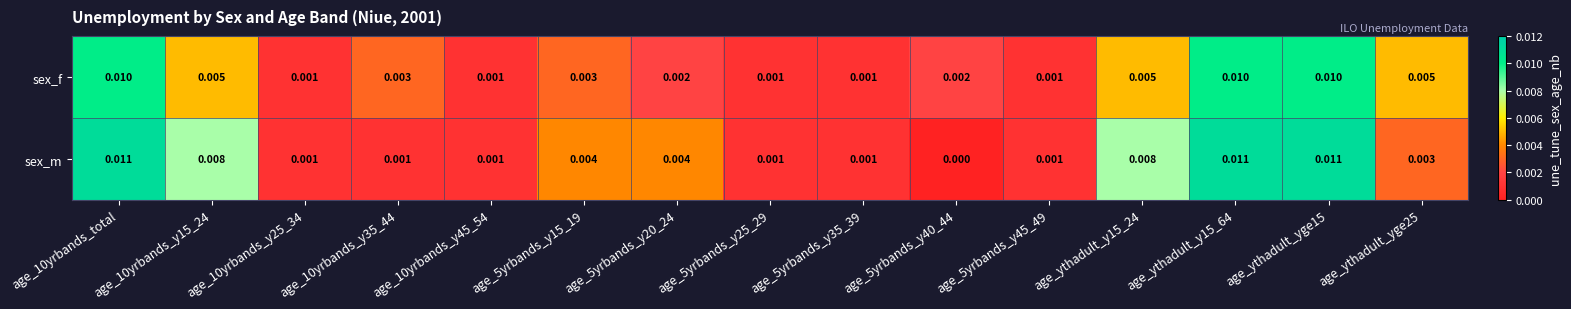

How many series are shown in this chart?

2